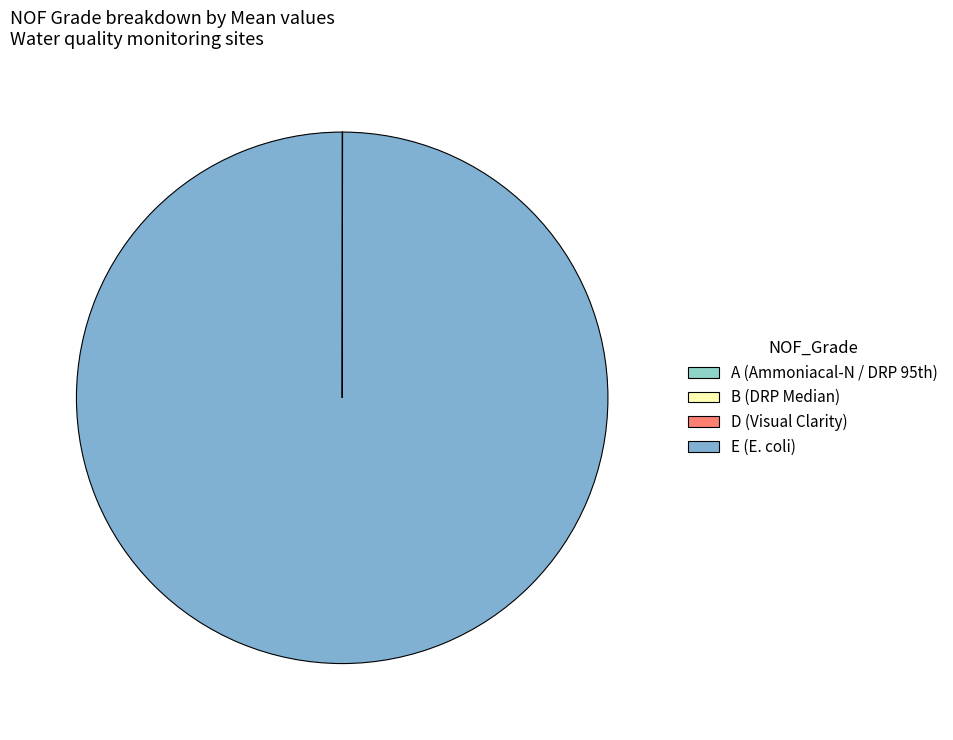

Rank the categories by value from lowest to highest.

B, A, D, E